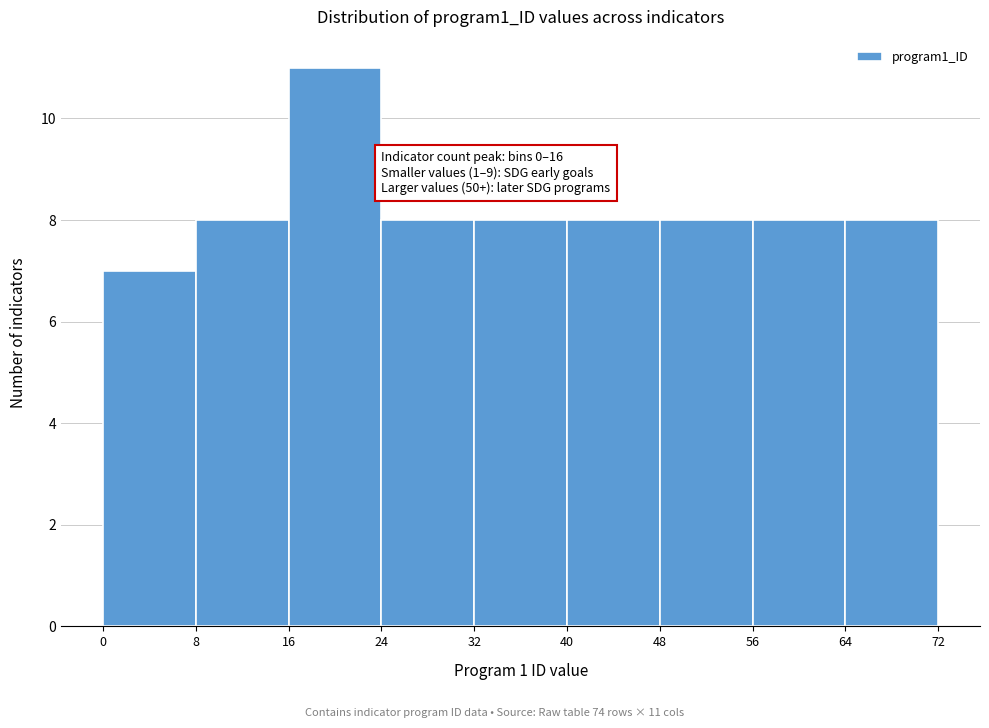

Over which range of the x-axis is the bar tallest?

16 to 24